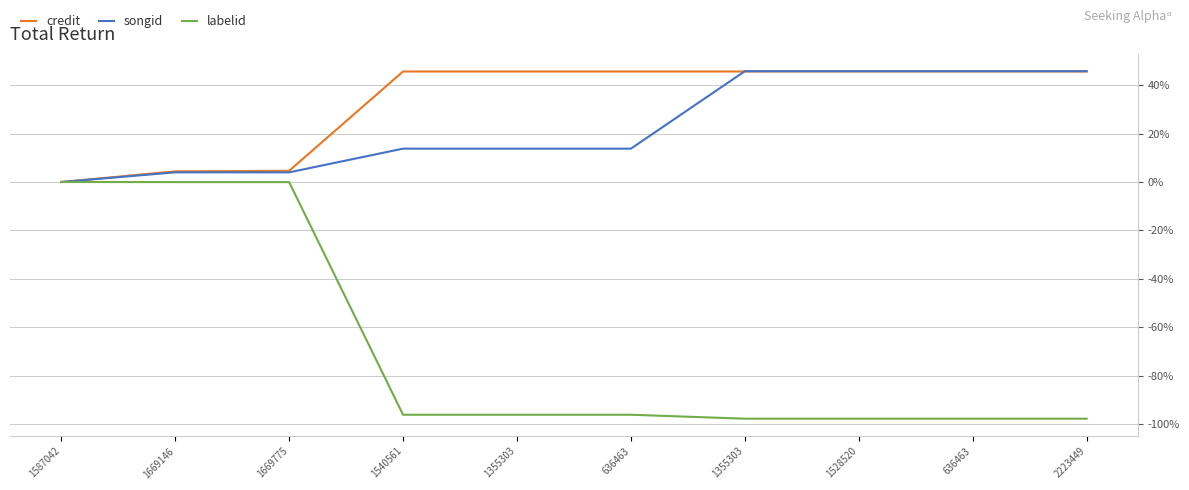

What are all the series names shown in the legend?

credit, songid, labelid